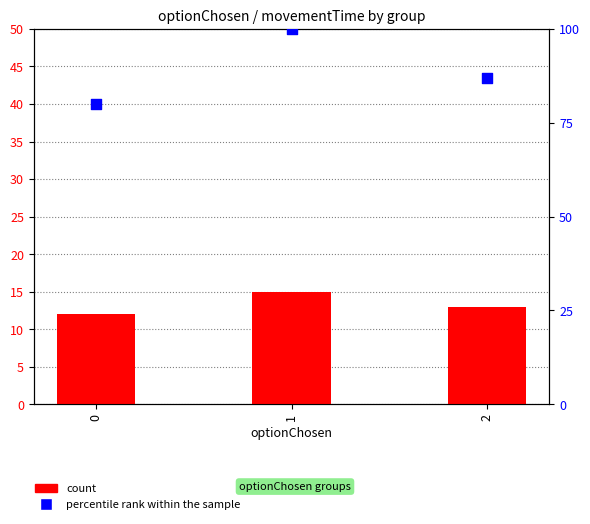

At how many categories does at least one series exceed 22?

3